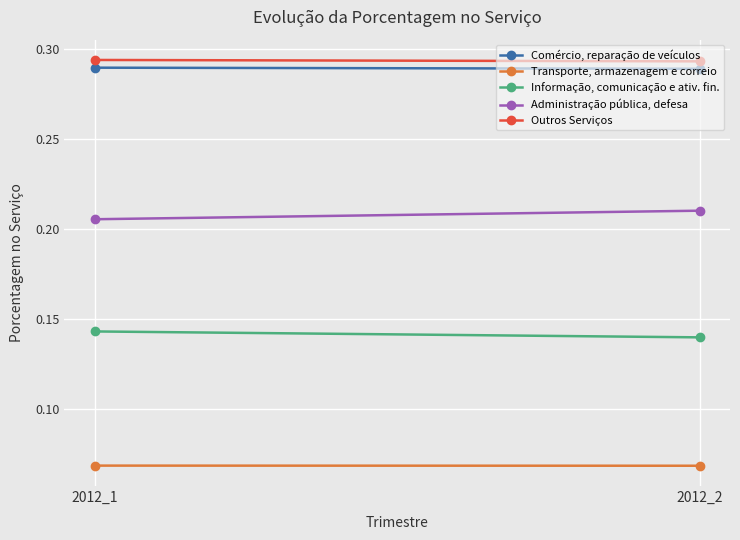

Where is Transporte, armazenagem e correio nearest to the value 0?

2012_2